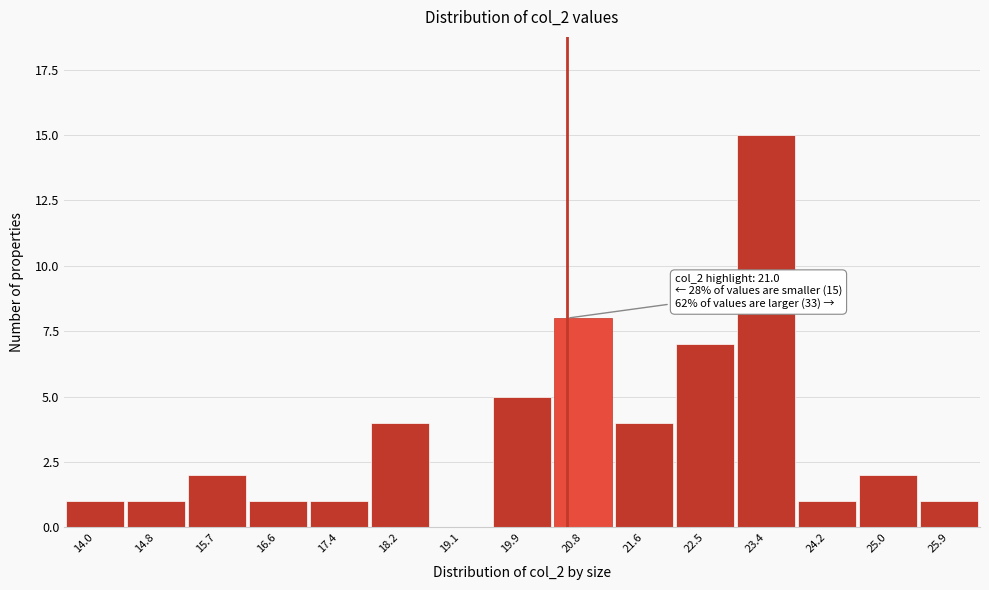

Reading left to right, extract all data points from this chart.

14.0=1	14.8=1	15.7=2	16.6=1	17.4=1	18.2=4	19.1=0	19.9=5	20.8=8	21.6=4	22.5=7	23.4=15	24.2=1	25.0=2	25.9=1